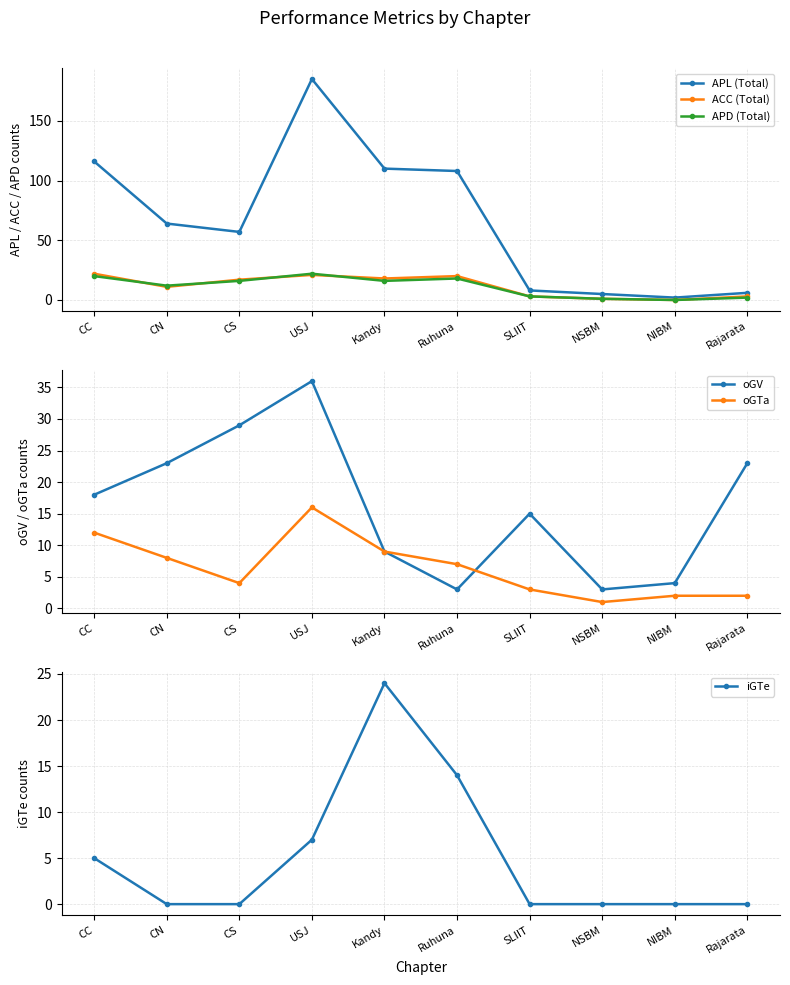

What is the average value of the iGTe series?

5